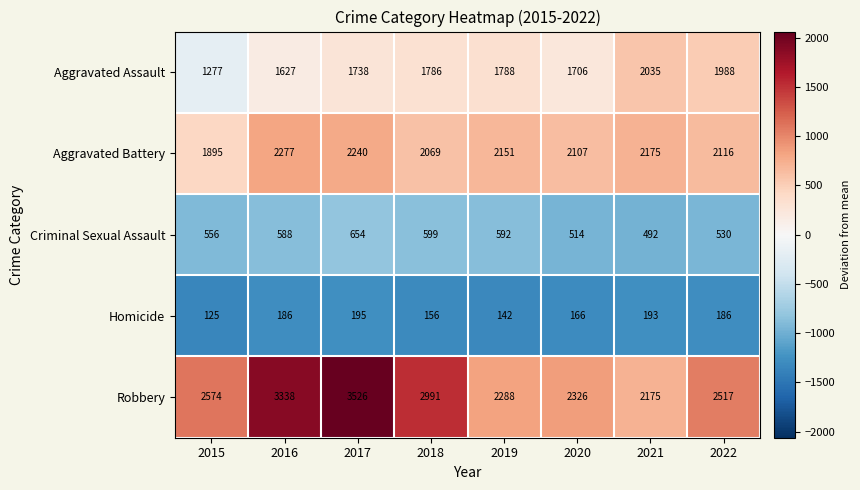

Is it true that Homicide equals 174 at 2015?

False